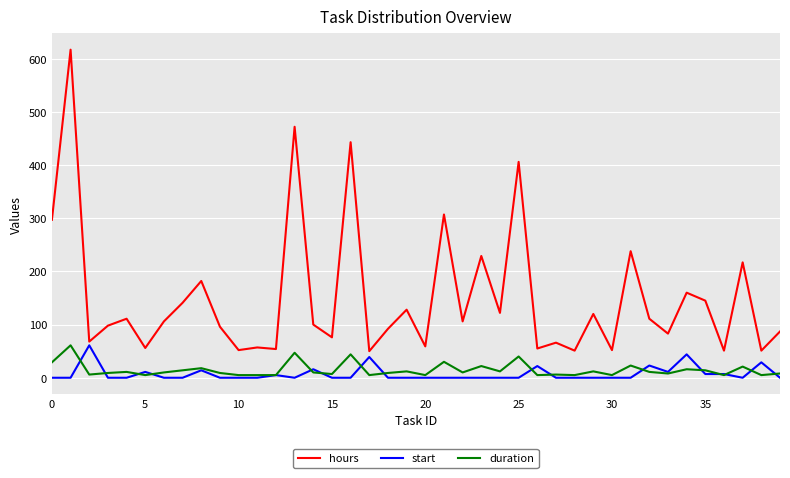

Which series has the largest total across all categories?

hours